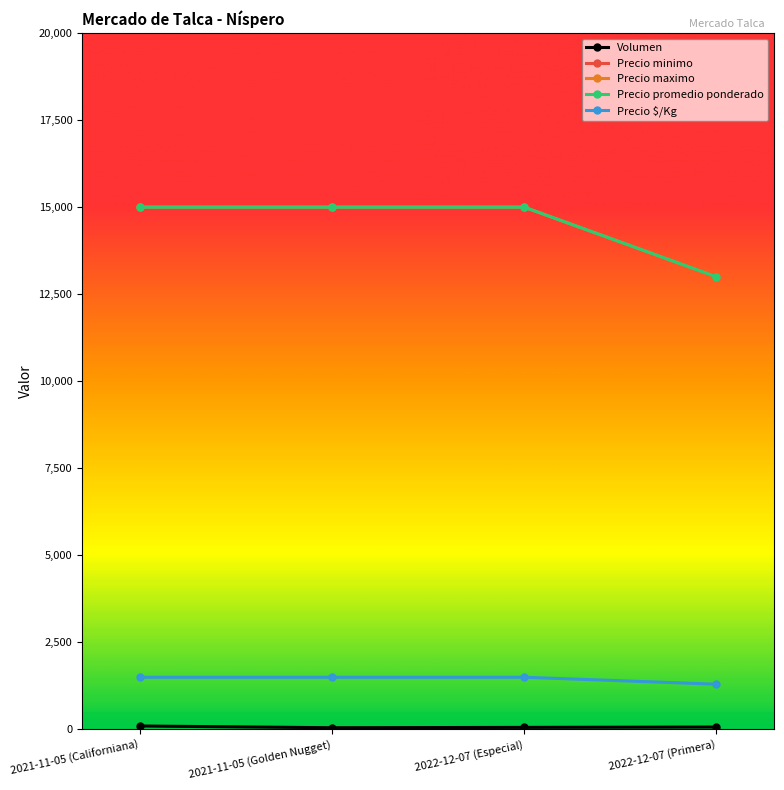

Is the value of Precio promedio ponderado at 2022-12-07 (Primera) greater than the value of Volumen at 2021-11-05 (Californiana)?

Yes